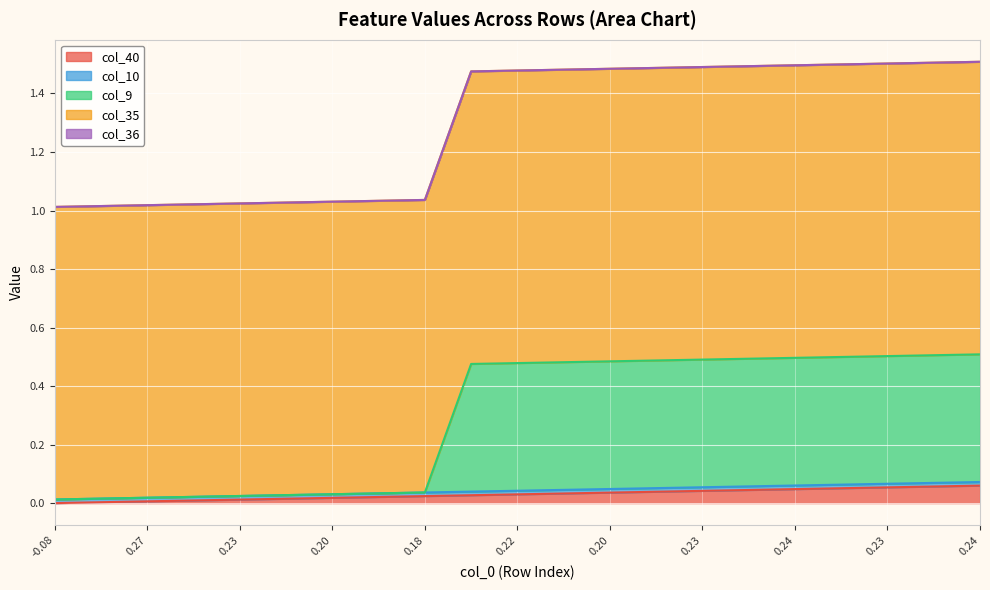

Is it true that col_35 equals 1.7 at 8?

False